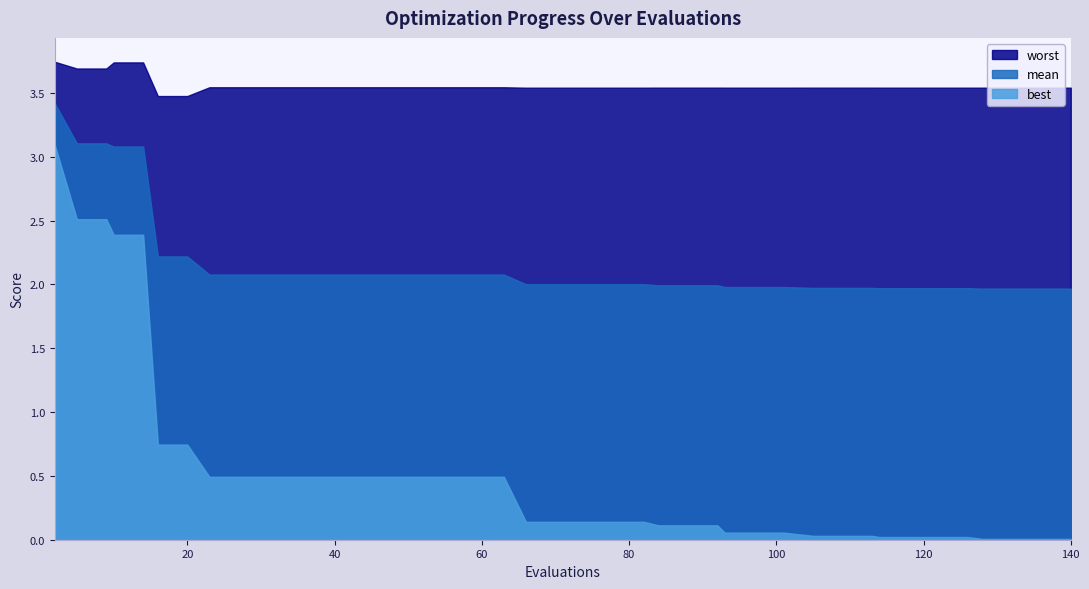

How many lines are shown in the chart?

3